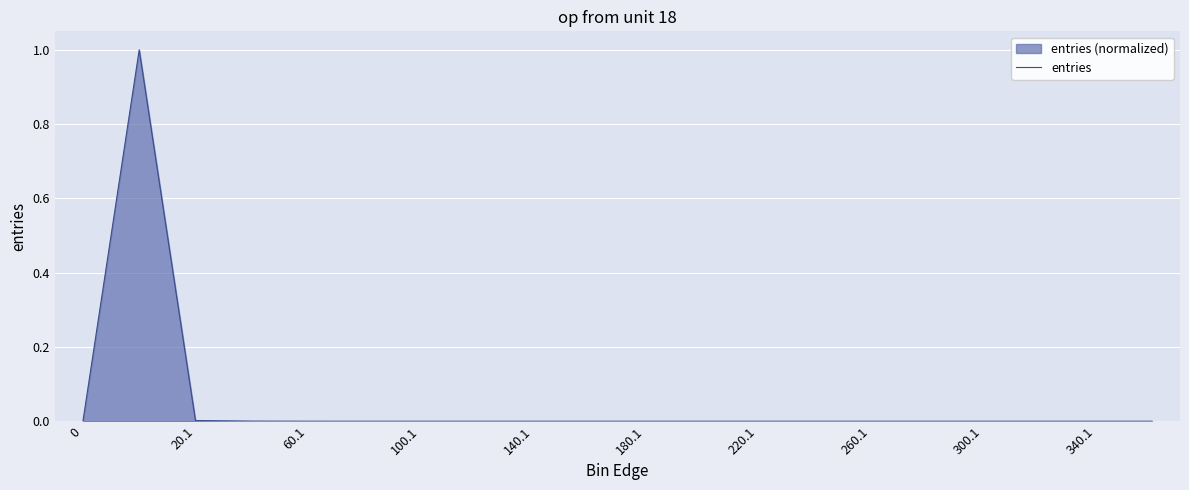

How many series are shown in this chart?

1